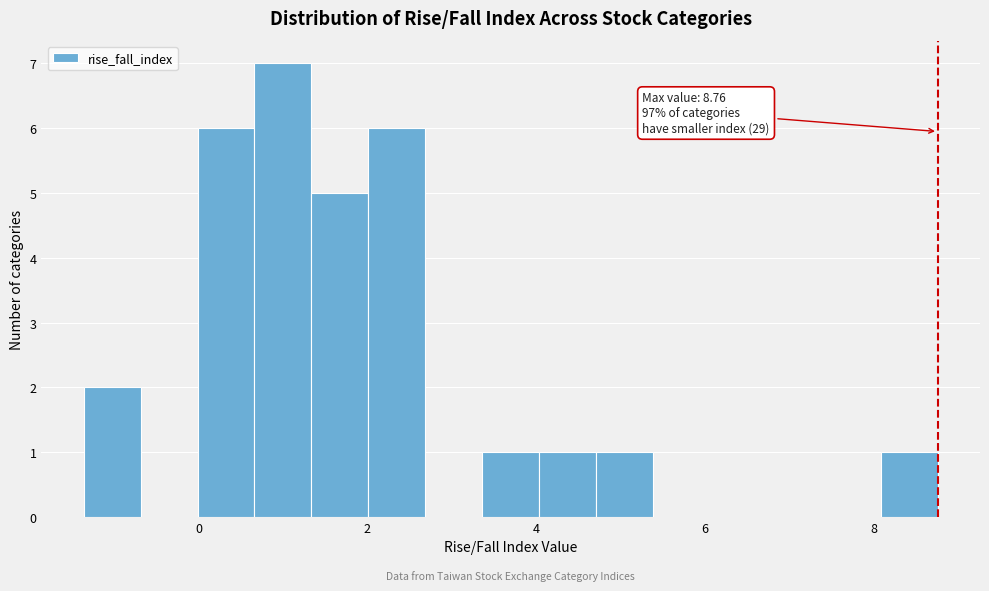

Read against the x-axis, roughly where is the centre of the tallest bar?

1.0